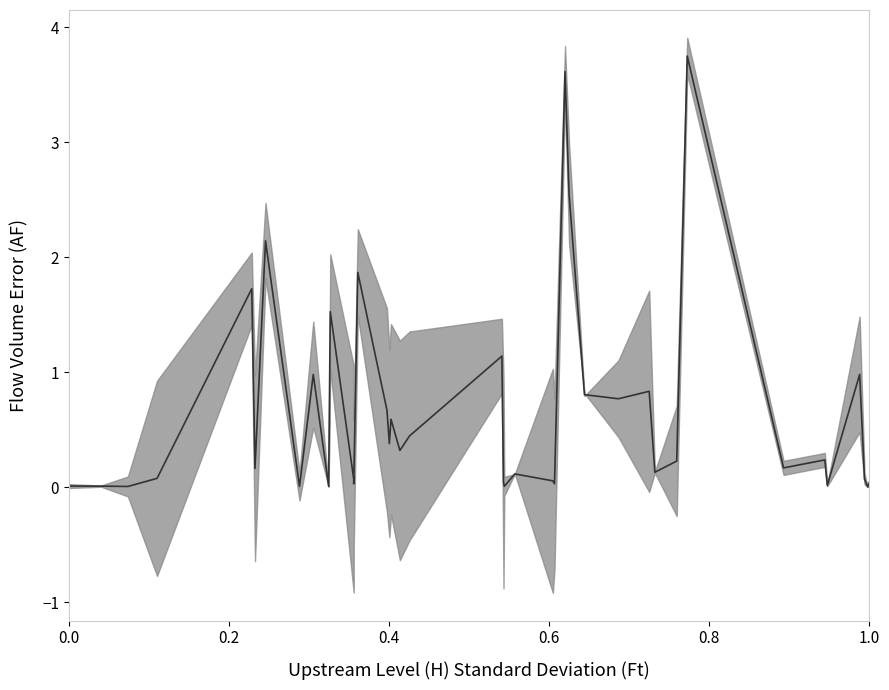

How many series are shown in this chart?

1